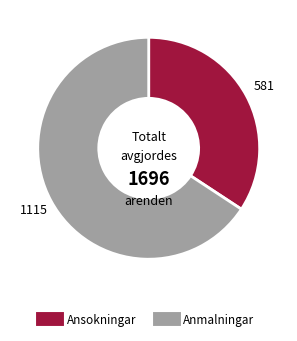

Is there a majority slice in this chart?

Yes